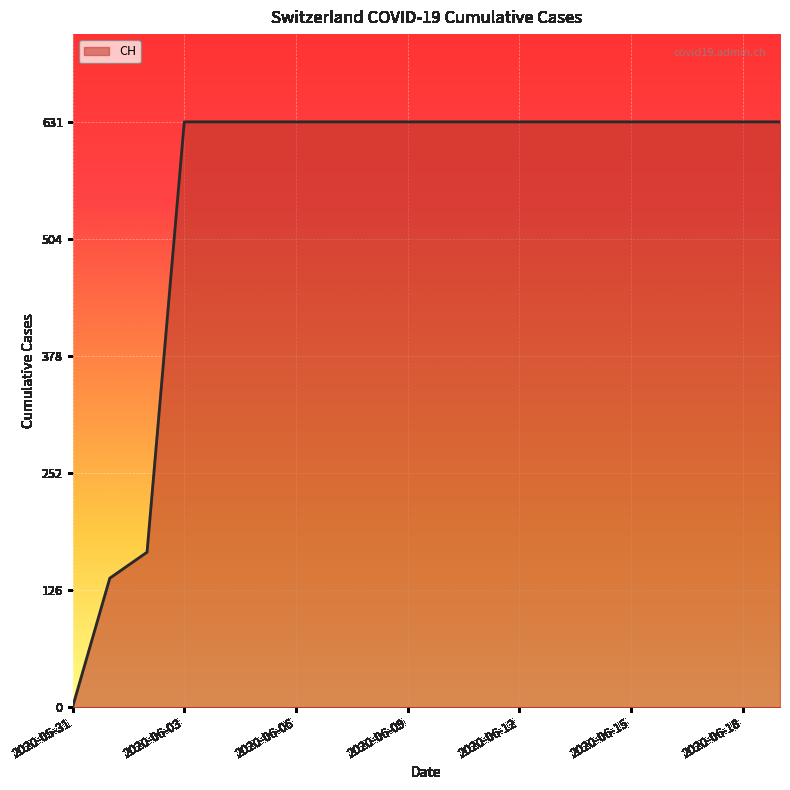

What is the maximum value shown in the chart?

631